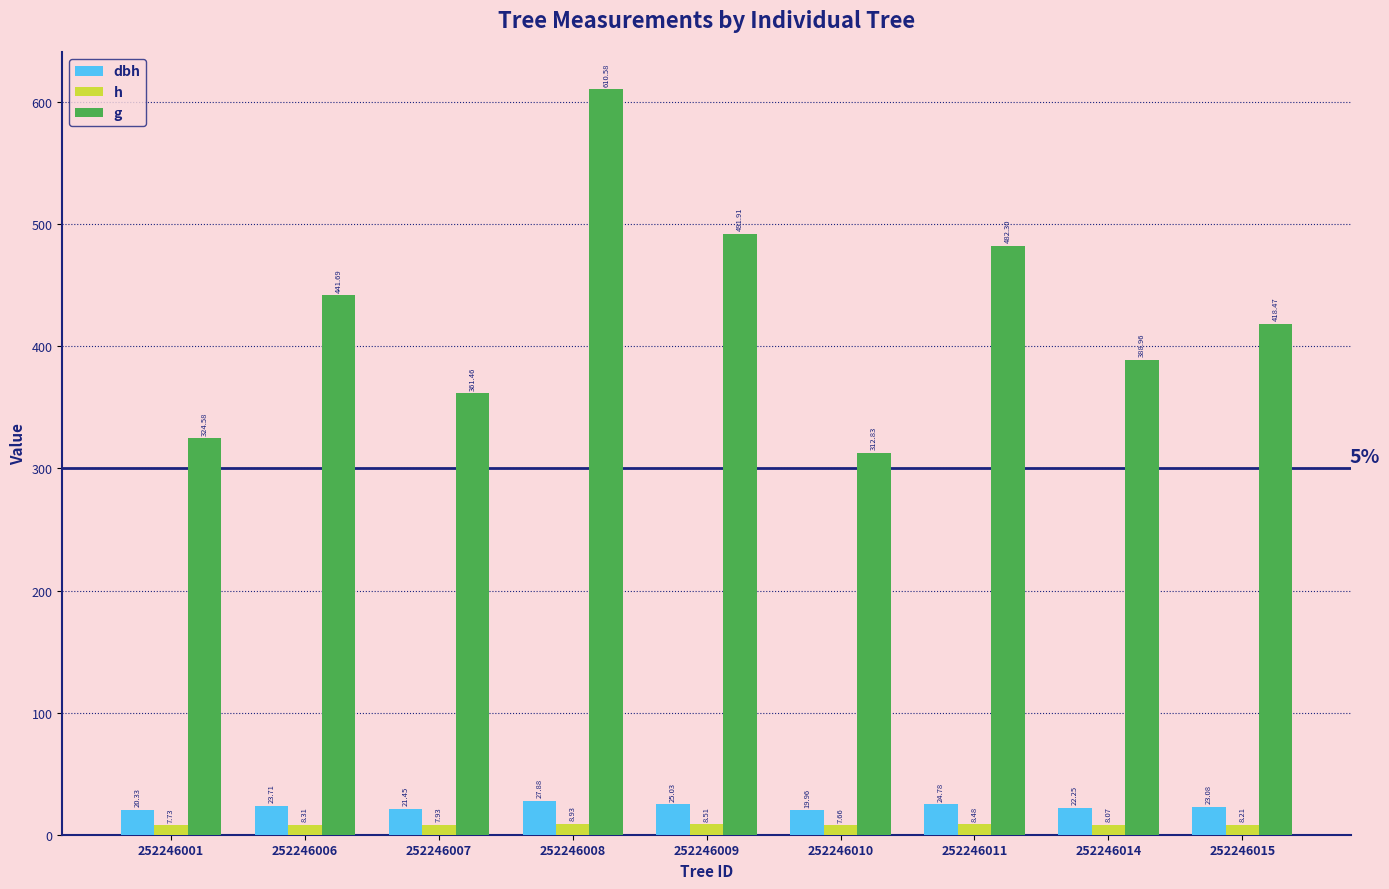

What is the spread (max minus min) of values at 252246011?

473.8